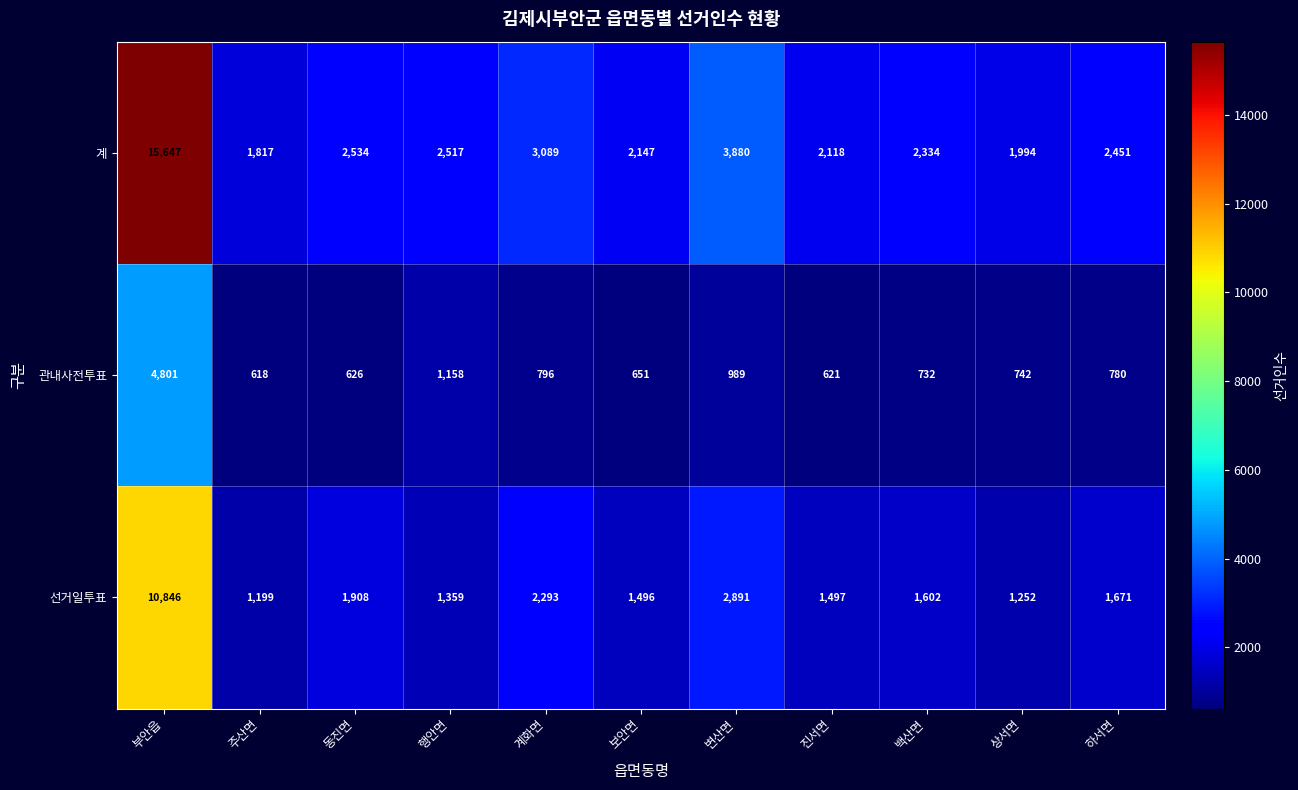

Is it true that 관내사전투표 equals 390 at 변산면?

False